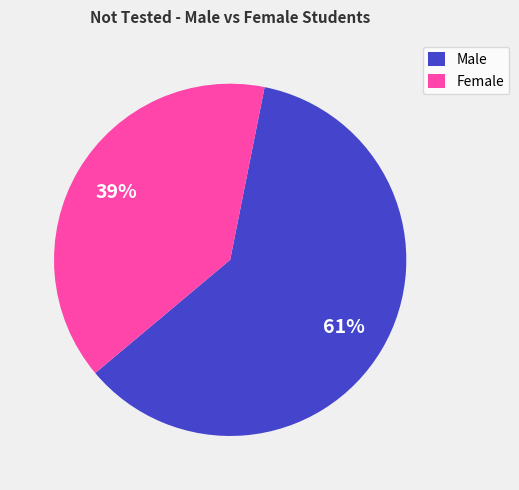

How many segments does this pie chart have?

2